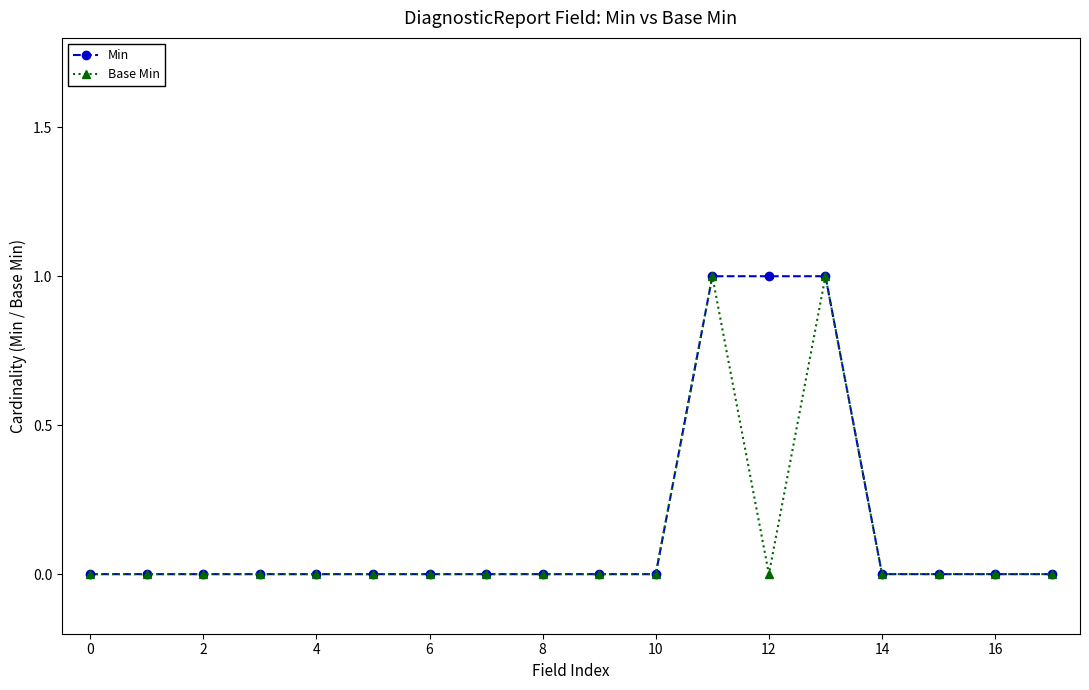

What are all the series names shown in the legend?

Min, Base Min